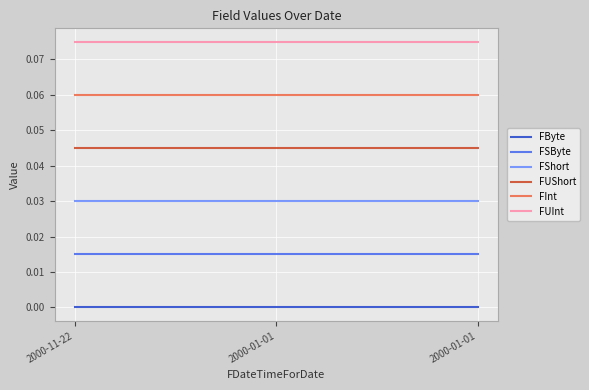

Which series has the largest range (max minus min)?

FByte